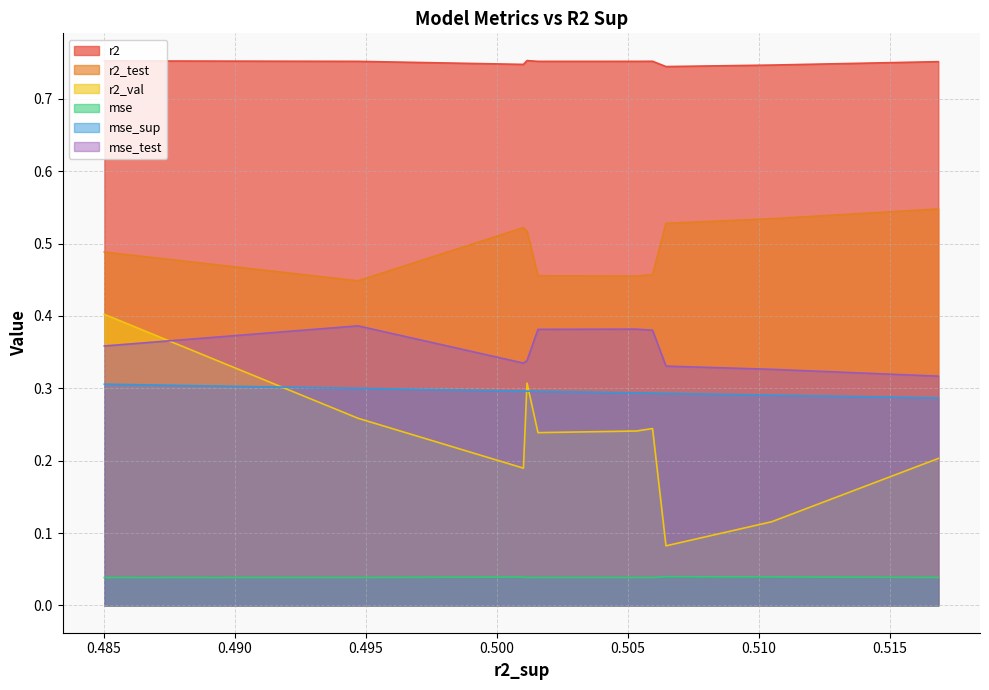

The r2_val series shows 0.2 at model_2_30_5. True or false?

False